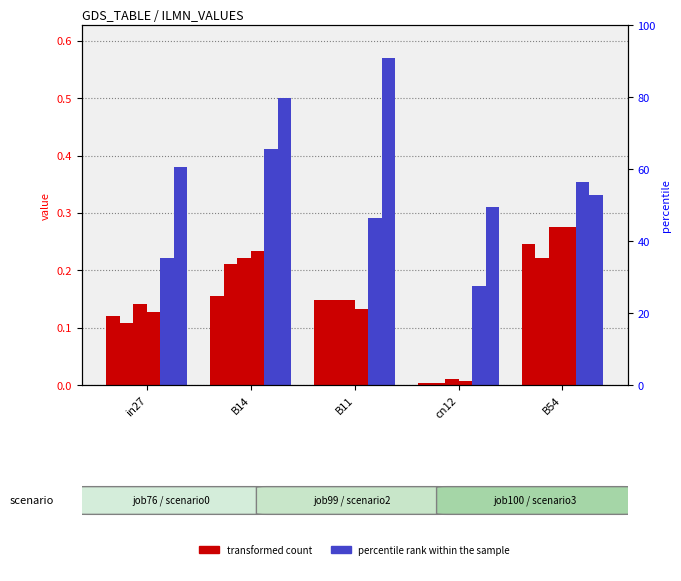

Where is job84_scenario0_170 nearest to the value 0?

cn12